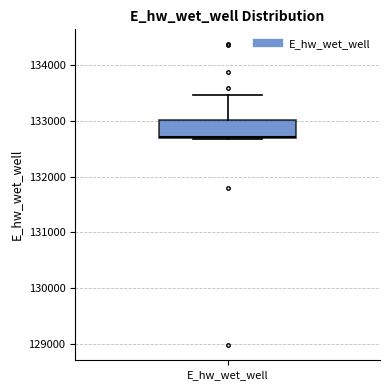

Read this box plot against the y-axis: the position of the median line, the range covered by the box, and the ends of both whiskers. The values are not printed on the chart, so give them approximately, as read against the axis.

median 132700, box 132700 to 133000, whiskers 132700 to 133500